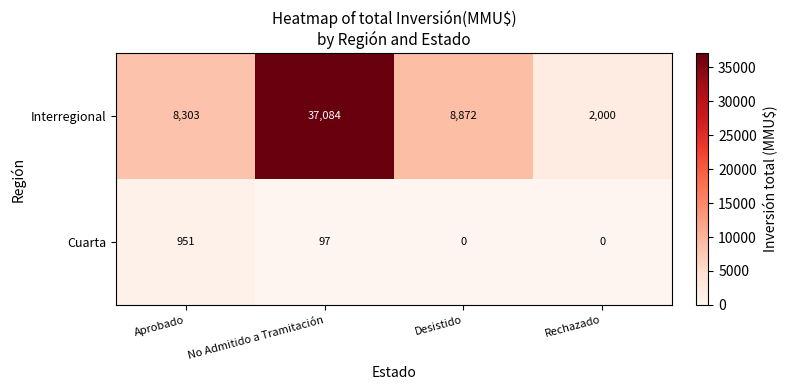

What is the approximate value of Cuarta at No Admitido a Tramitación, to the nearest 50?

100